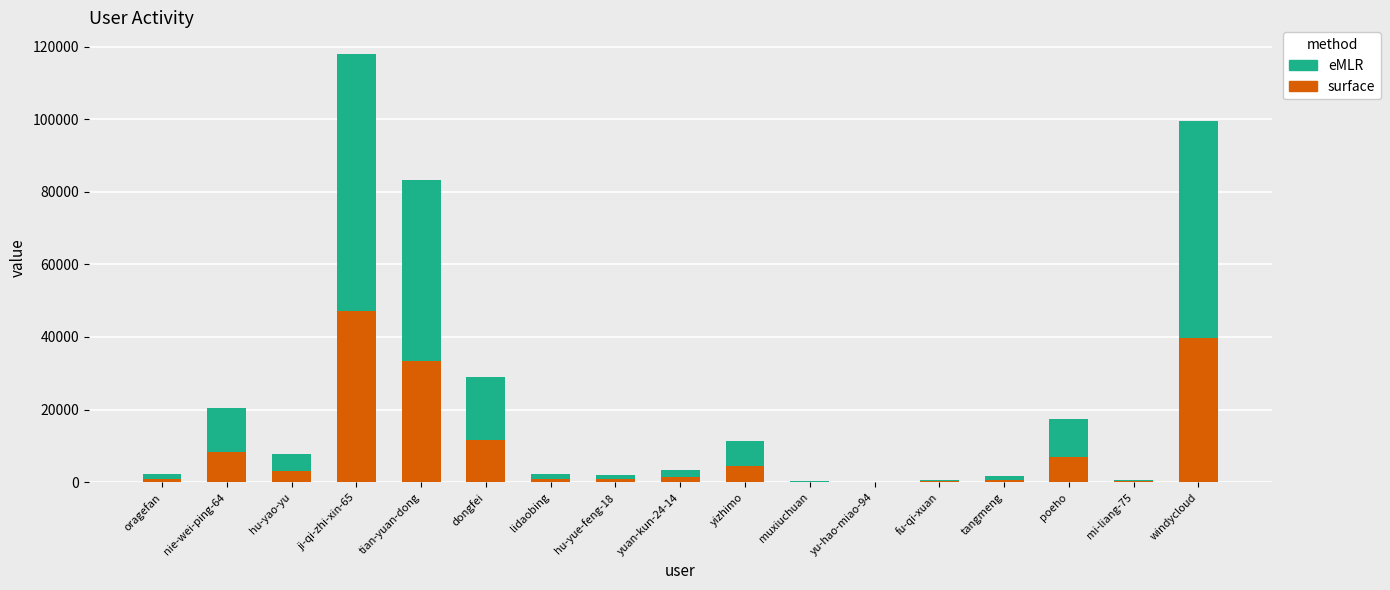

True or false: surface has a value of 6929.2 at poeho.

True